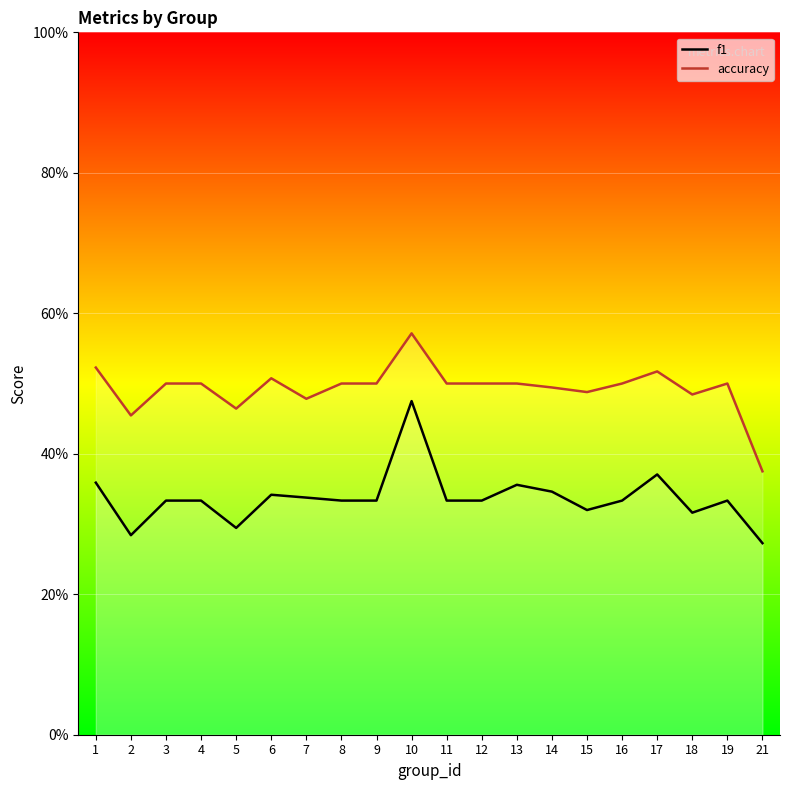

Which series has the widest spread of values?

f1